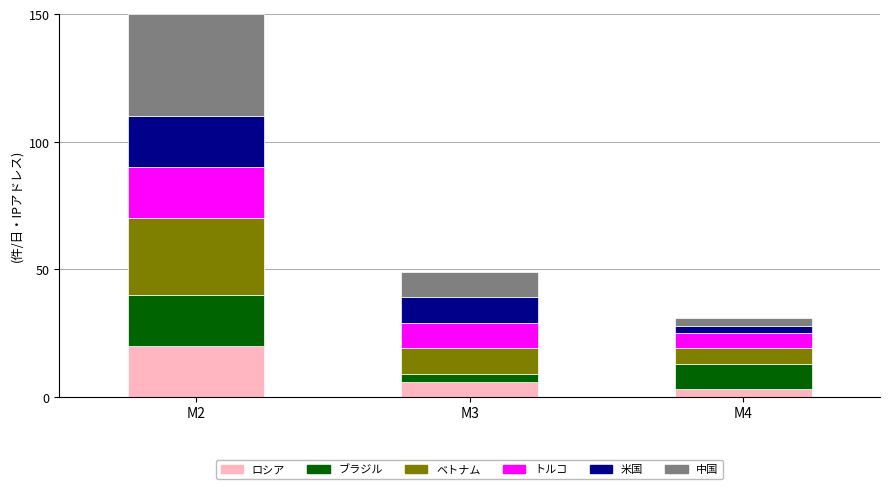

At which category is the sum across all series the highest?

M2